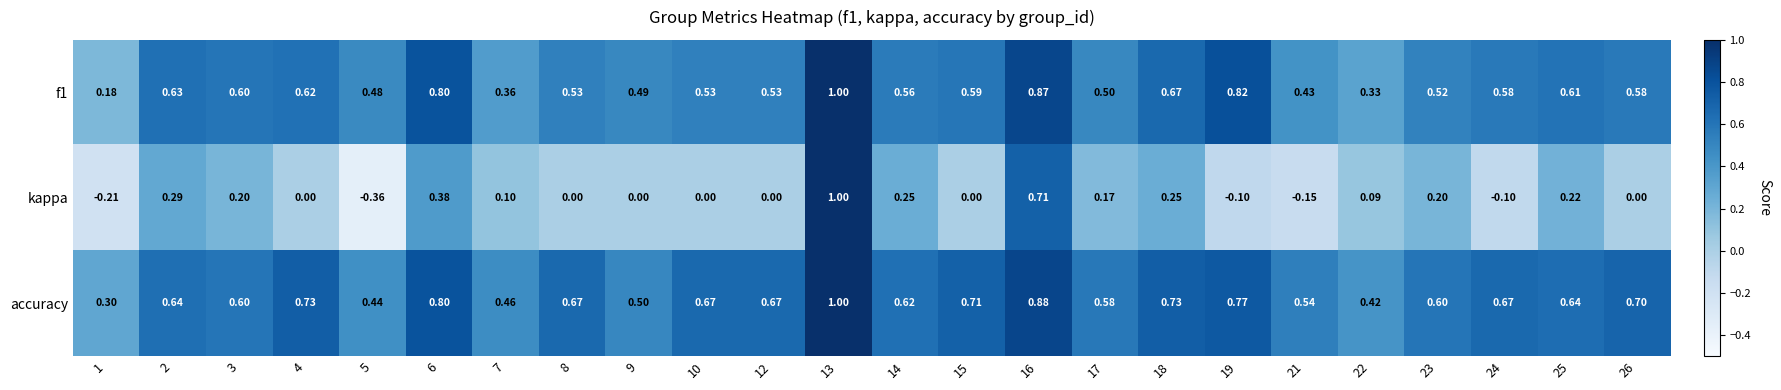

Is the value of kappa at 14 greater than the value of accuracy at 13?

No